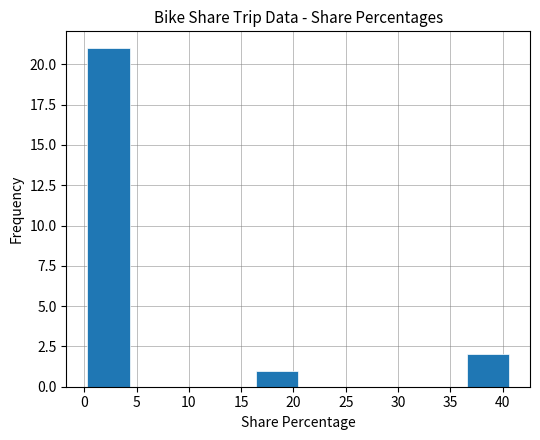

Reading left to right, list every bar in this chart as the range it spans on the x-axis followed by its height. Neither the bar edges nor the heights are printed on the chart, so give them approximately, as read against the axes.

0.5 to 4.5: 21
4.5 to 8.5: 0
8.5 to 12.5: 0
12.5 to 16.5: 0
16.5 to 20.5: 1
20.5 to 24.5: 0
24.5 to 28.5: 0
28.5 to 32.5: 0
32.5 to 36.5: 0
36.5 to 40.5: 2